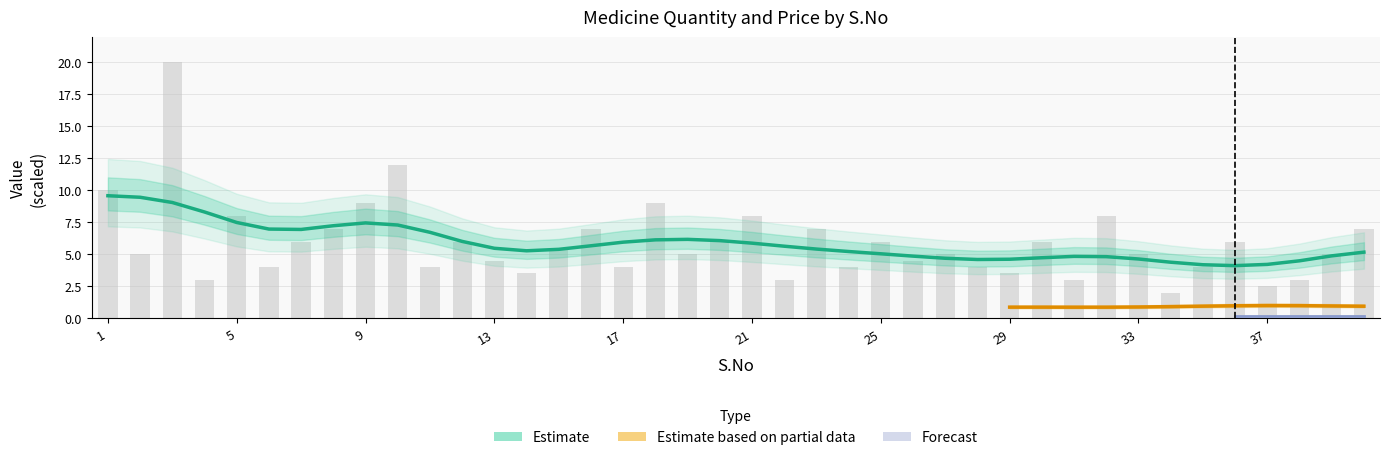

Reading left to right, list all the values displayed in this chart.

1=10.0	2=5.0	3=20.0	4=3.0	5=8.0	6=4.0	7=6.0	8=7.0	9=9.0	10=12.0	11=4.0	12=6.0	13=4.5	14=3.5	15=5.5	16=7.0	17=4.0	18=9.0	19=5.0	20=6.0	21=8.0	22=3.0	23=7.0	24=4.0	25=6.0	26=4.5	27=5.0	28=4.0	29=3.5	30=6.0	31=3.0	32=8.0	33=5.0	34=2.0	35=4.0	36=6.0	37=2.5	38=3.0	39=5.0	40=7.0